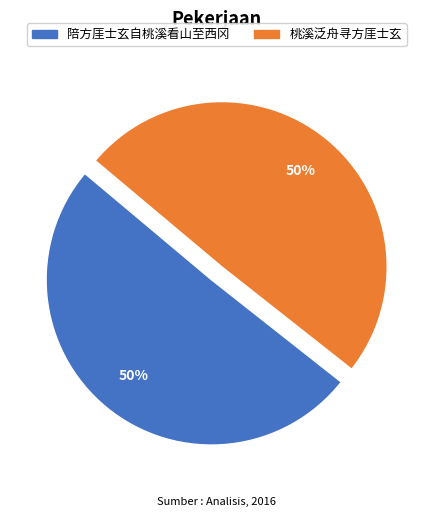

To the nearest percent, what is the average slice percentage?

50%